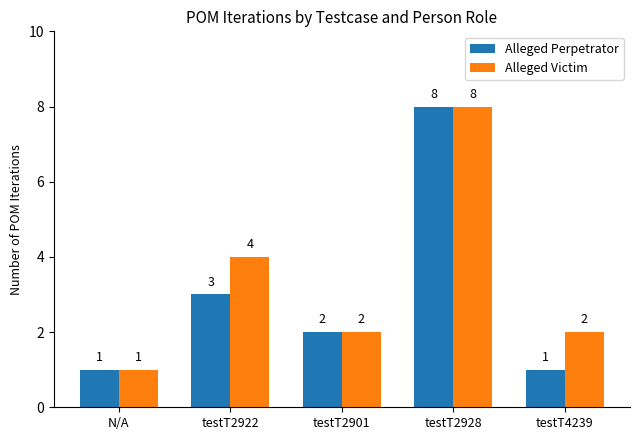

At which label is Alleged Perpetrator closest to 4?

testT2922